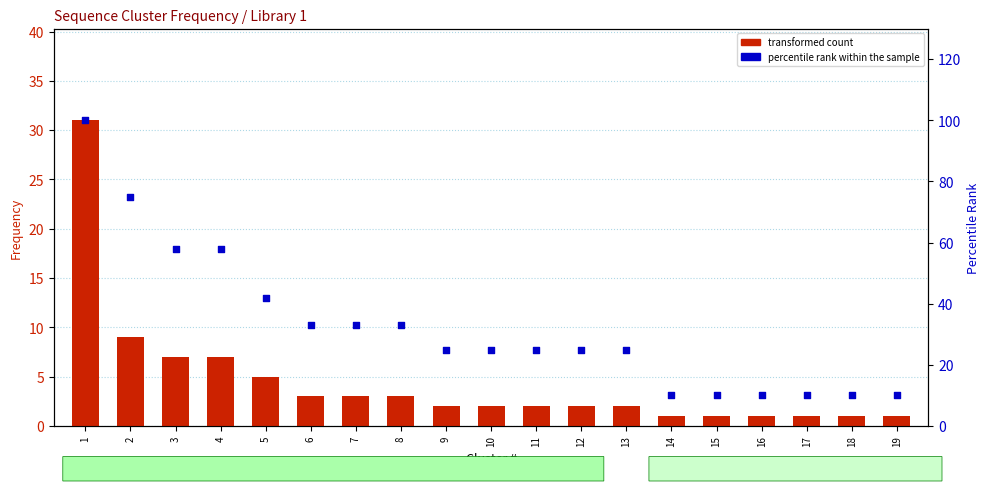

Which series has the largest Y range (max minus min)?

percentile rank within the sample